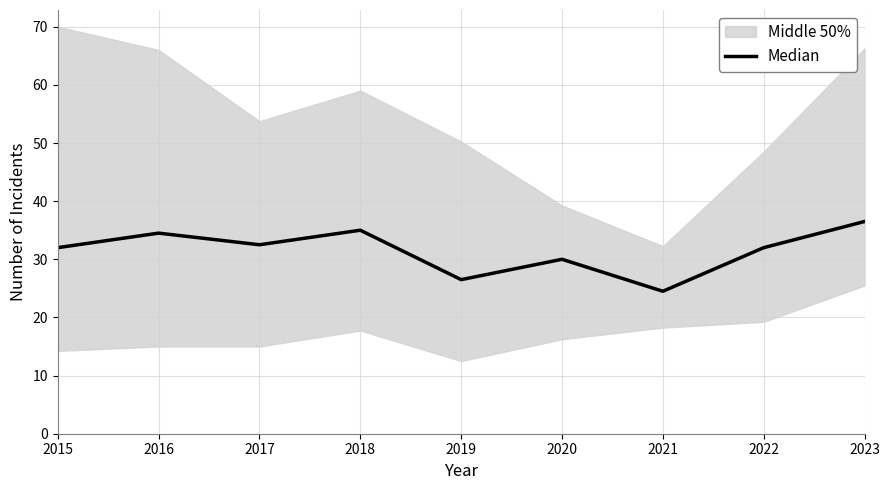

What is the value of the 9th point from the left?

36.5